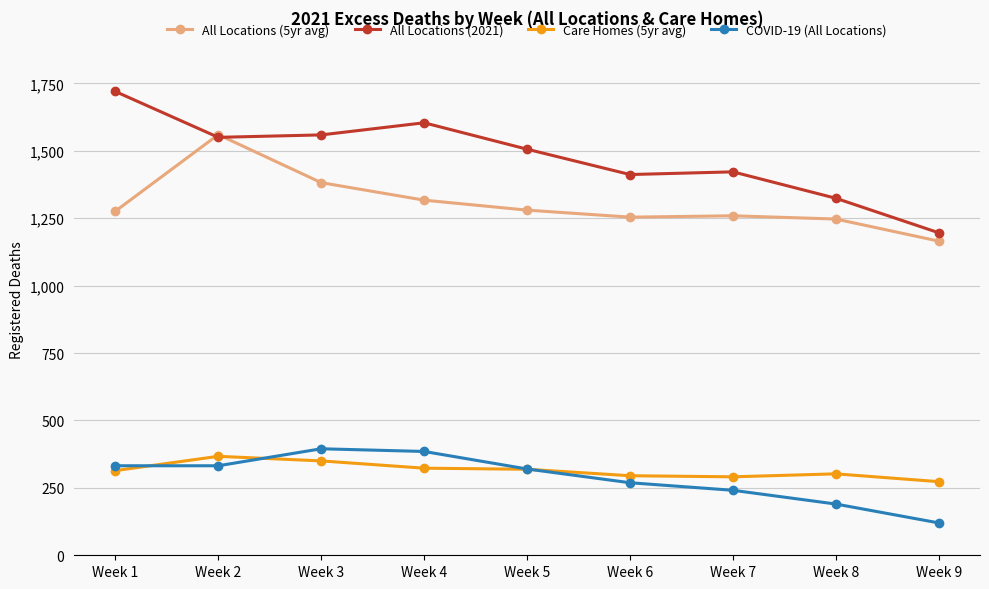

What is the difference between the highest and lowest values at Week 3?

1209